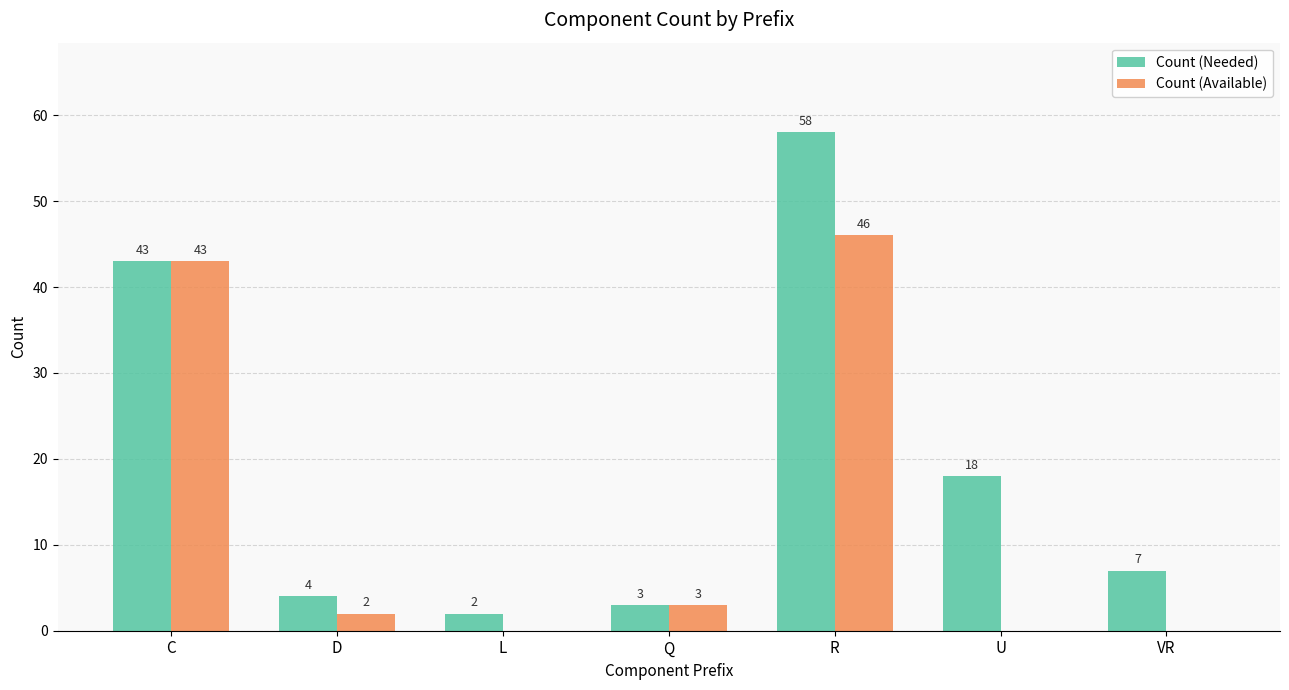

Where does the Count (Available) series first go above 2?

C